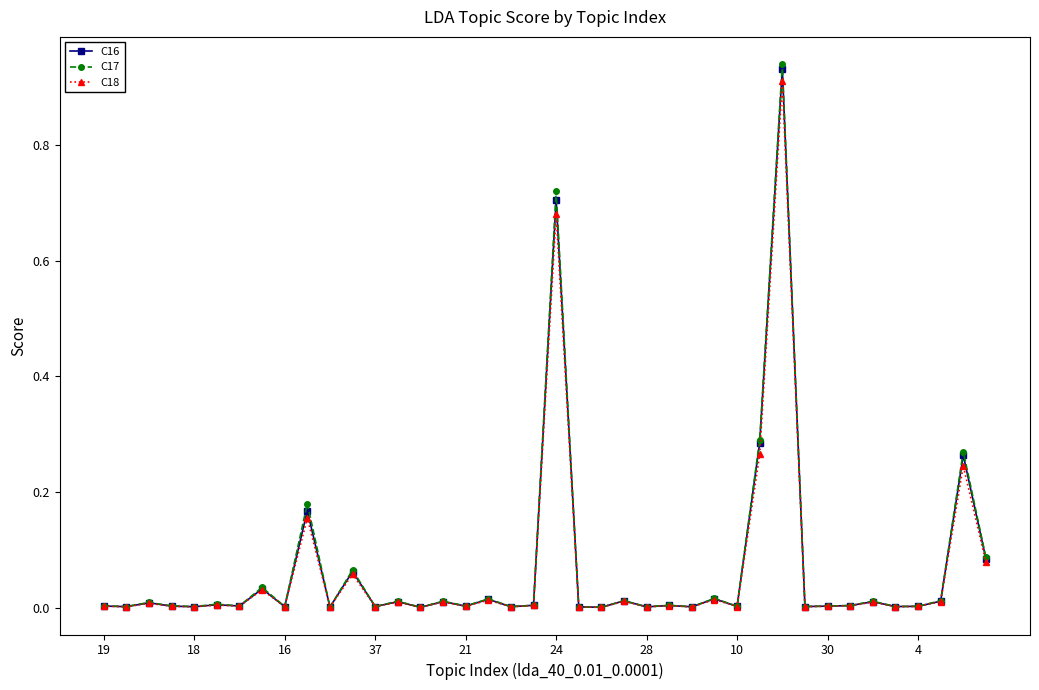

True or false: C18 has more than 0 points higher than both neighbors.

True